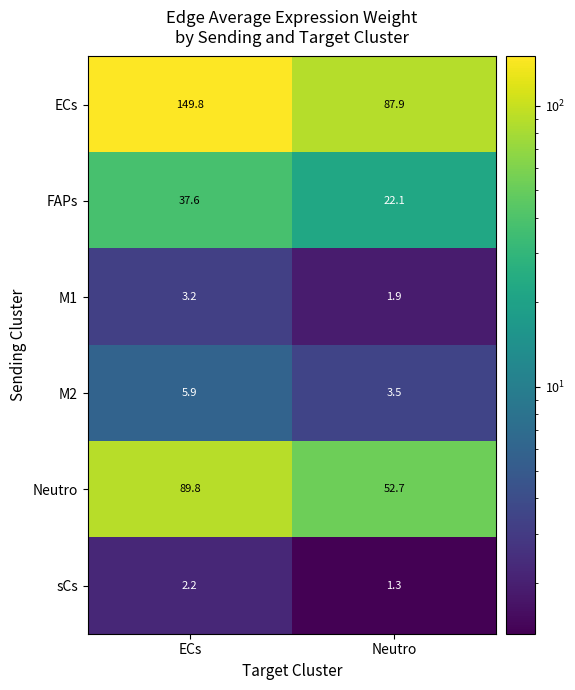

Between ECs and Neutro, which series saw the biggest shift?

ECs